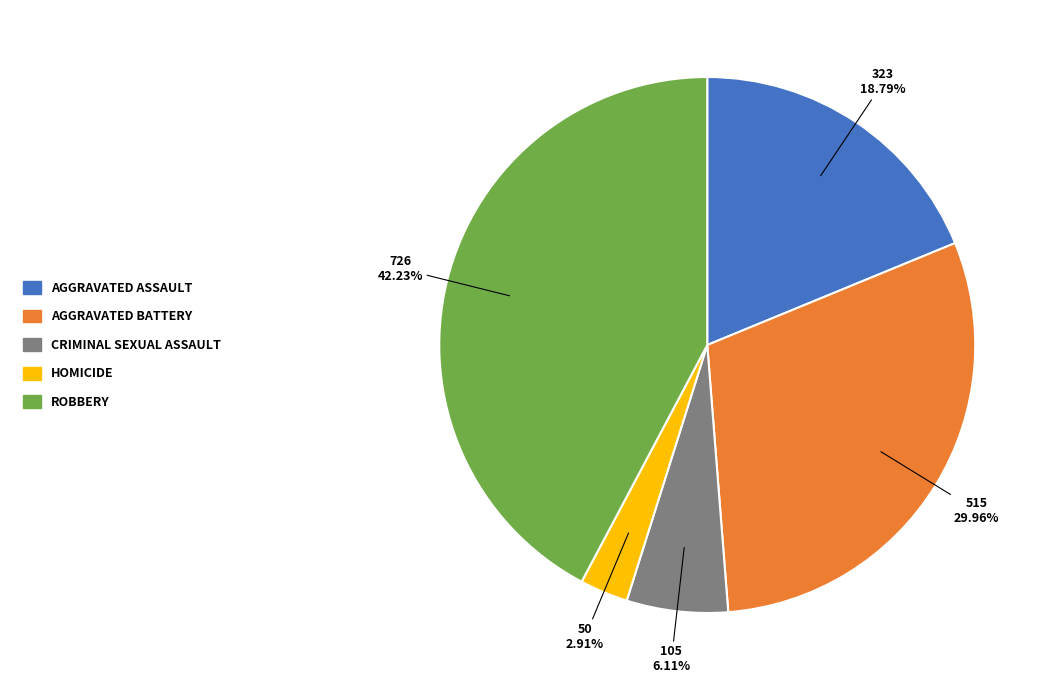

Does any single category account for the majority?

No